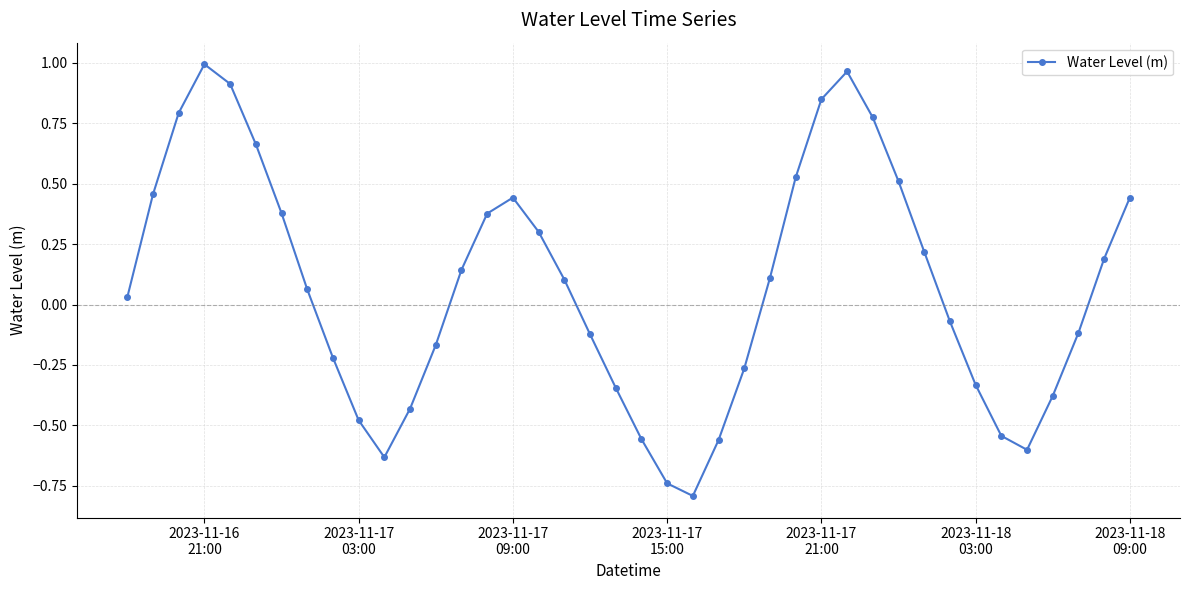

How many distinct data groups are displayed?

1